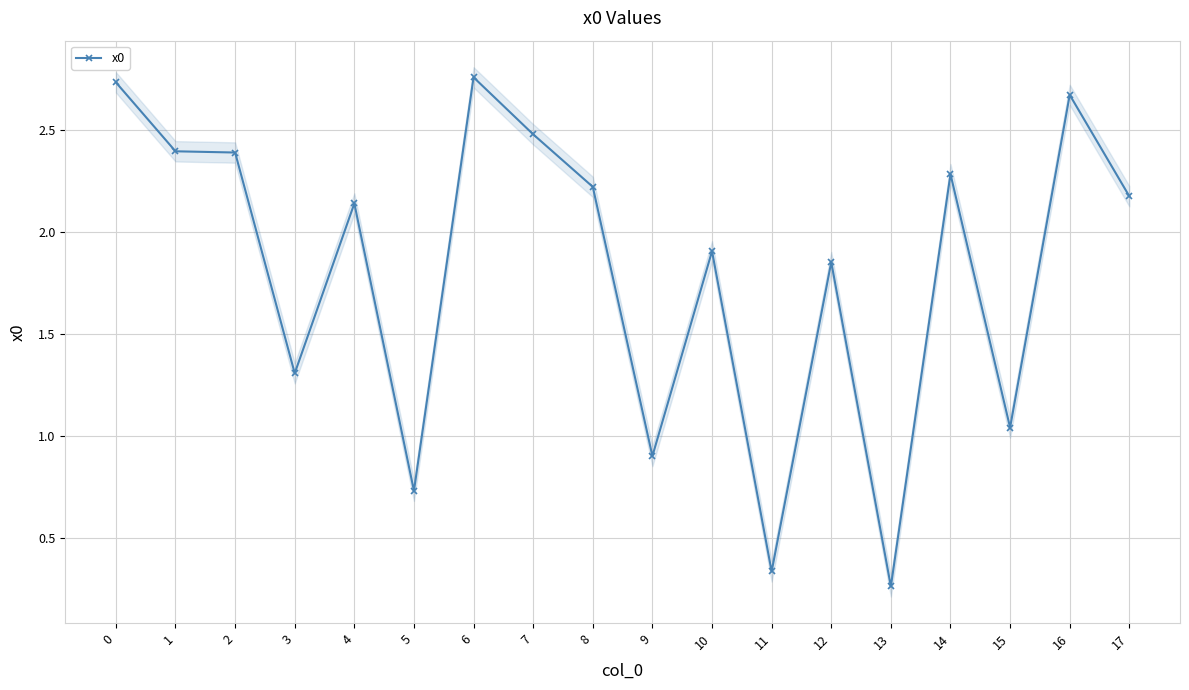

The chart shows a value of 2.1 at 4. True or false?

True